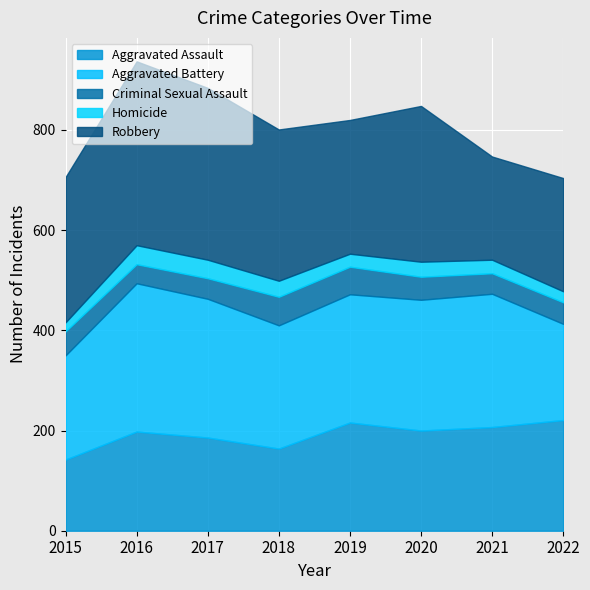

True or false: Aggravated Assault has a value of 207 at 2021.

True